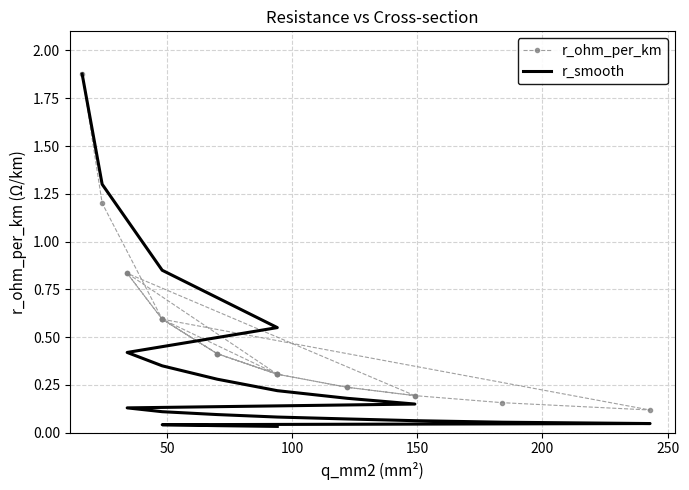

The value of r_smooth at 14 is 0.0. True or false?

False